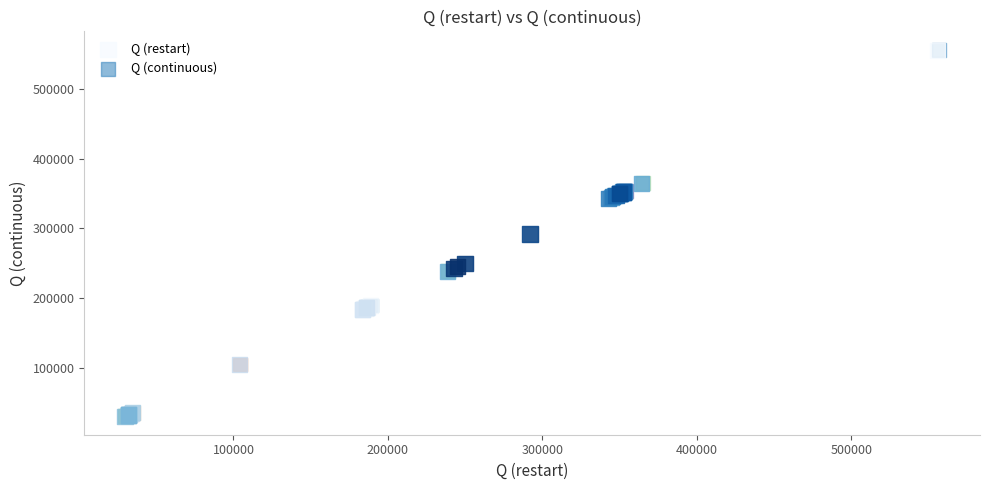

Which series has the largest Y range (max minus min)?

Q (continuous)